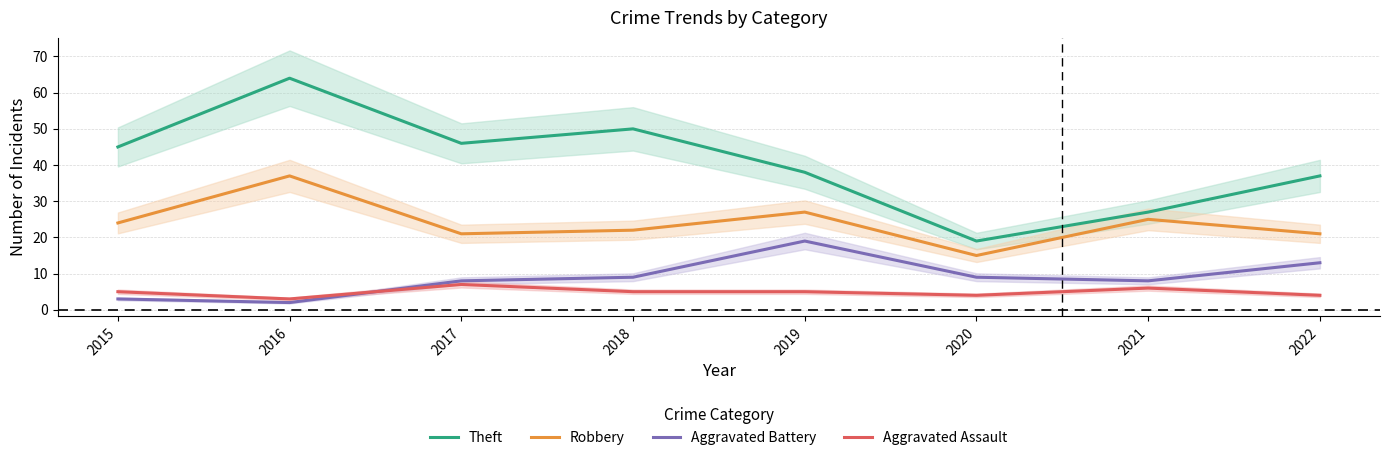

True or false: Theft and Aggravated Assault cross at least once.

False